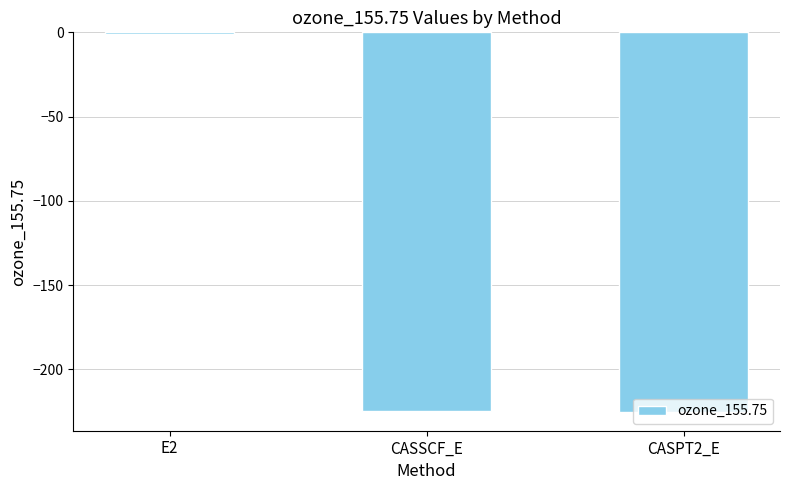

What is the sum of all values?

-450.4